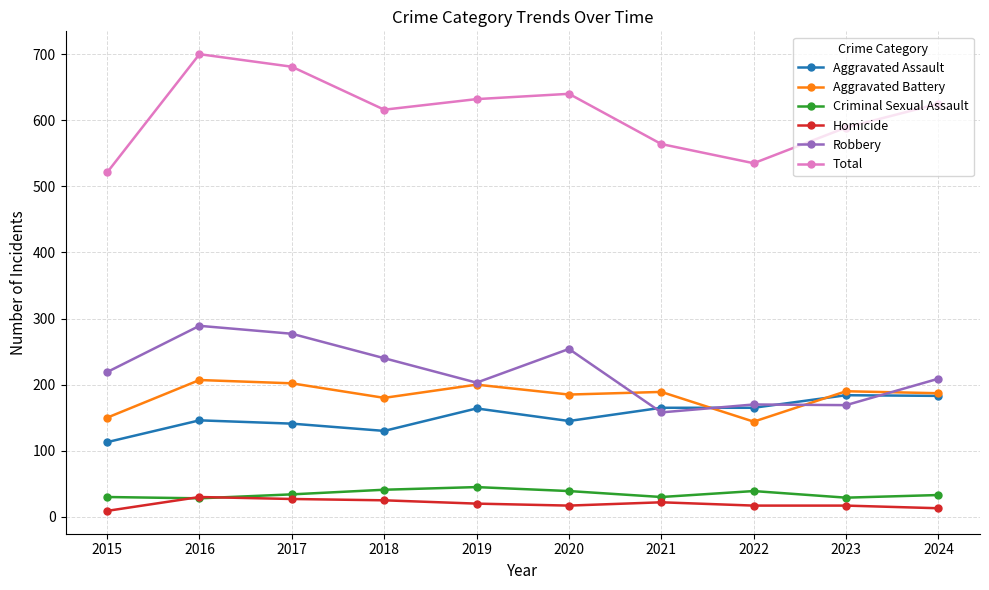

What is the minimum value for Aggravated Battery?

144